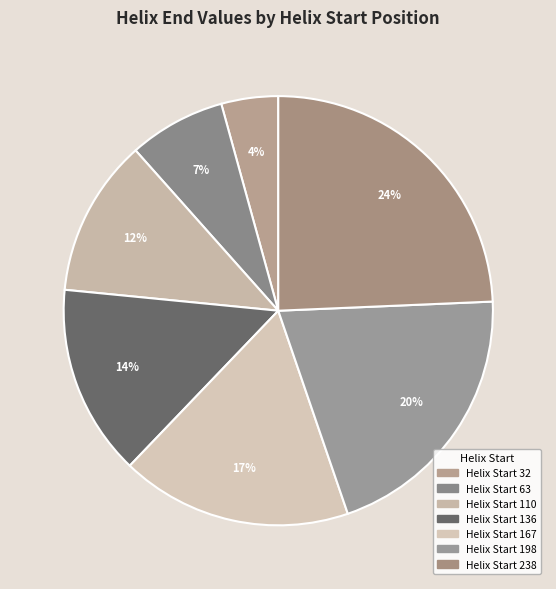

Count the number of slices in the pie.

7